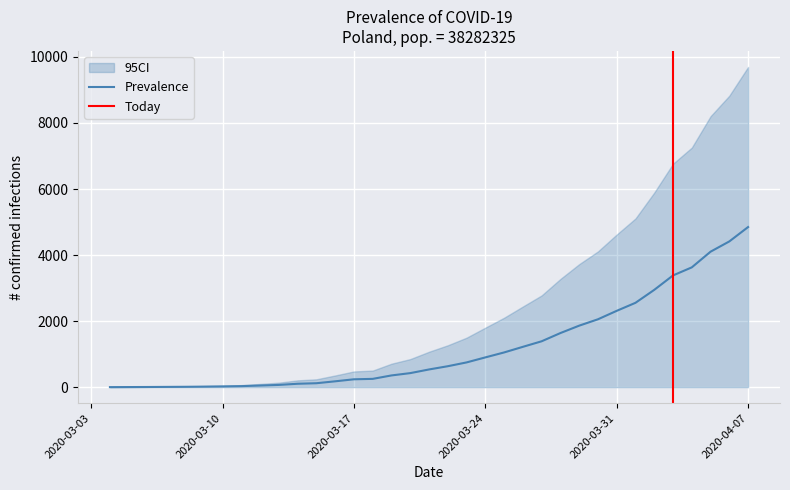

At how many categories does at least one series exceed 3395?

10